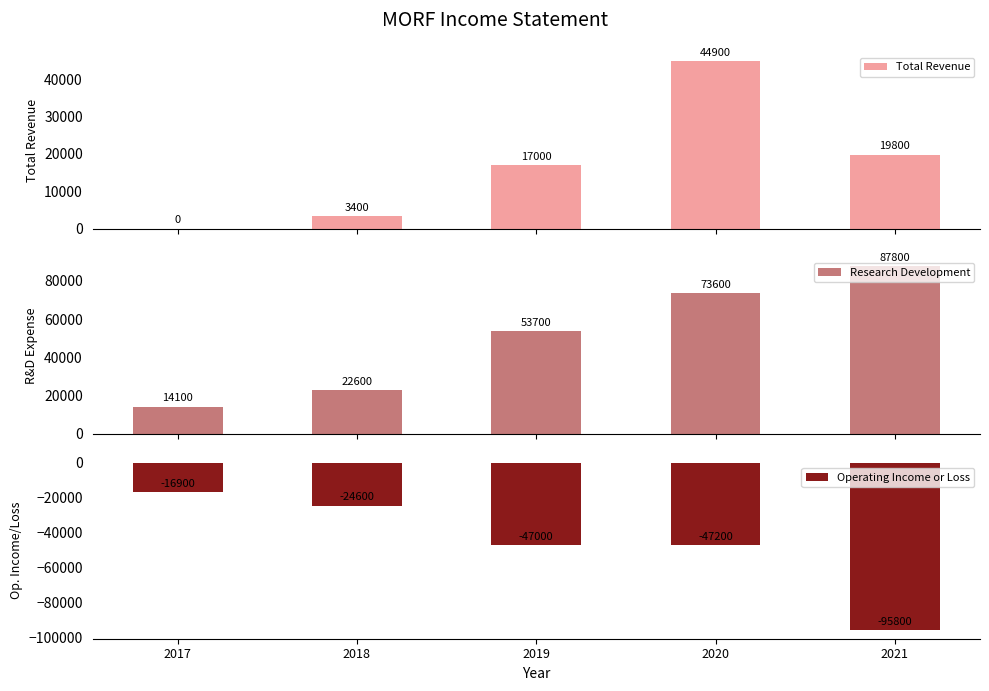

At 2018, list the series in order from smallest to largest.

Operating Income or Loss, Total Revenue, Research Development